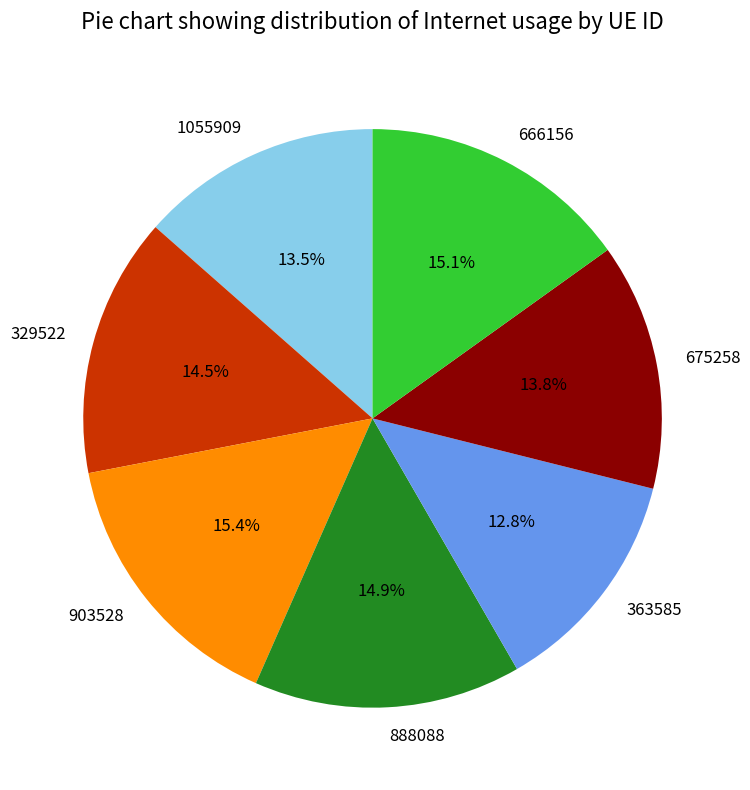

To the nearest percent, what portion does 675258 represent?

14%